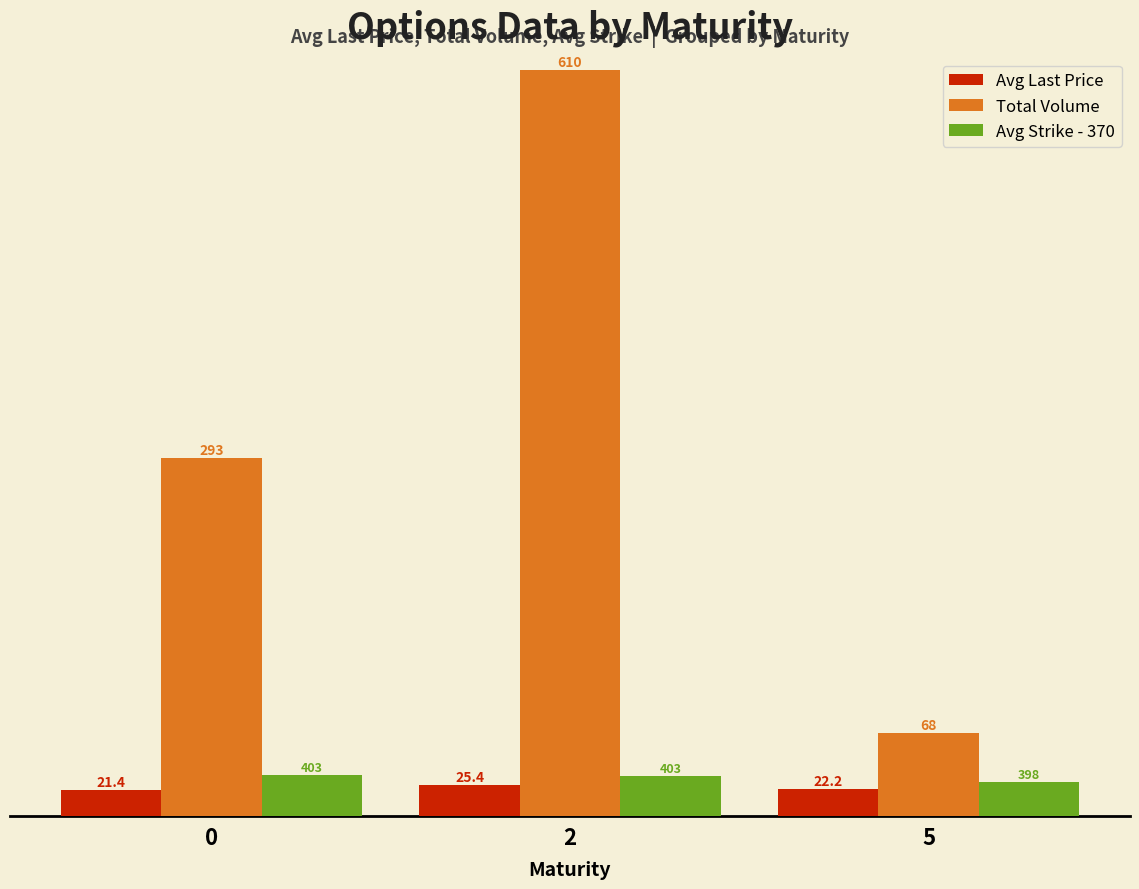

What are all the series names shown in the legend?

Avg Last Price, Total Volume, Avg Strike - 370